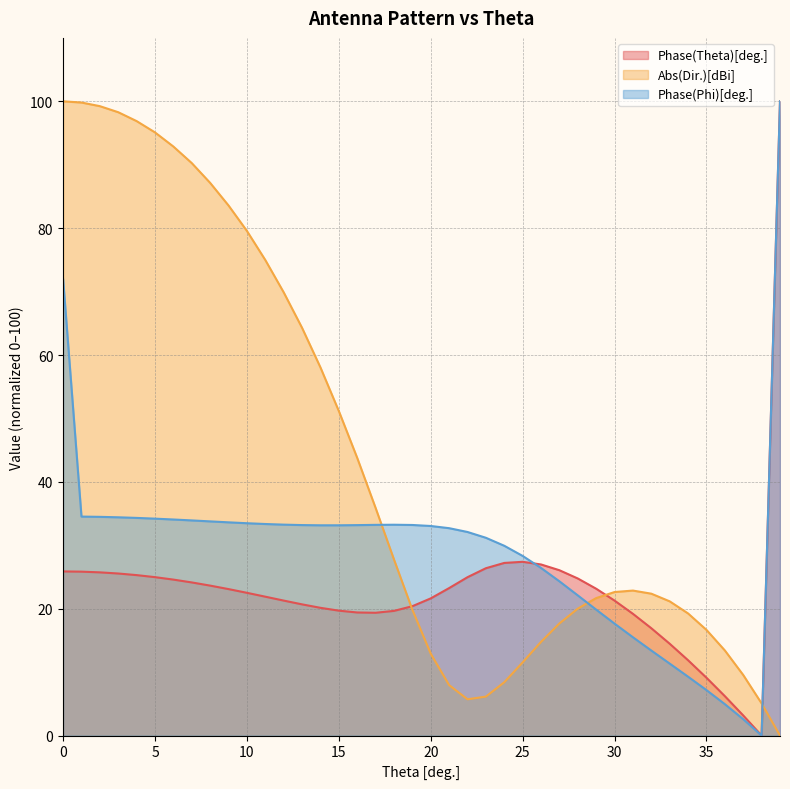

What is the average value of the Phase(Theta)[deg.] series?

22.7